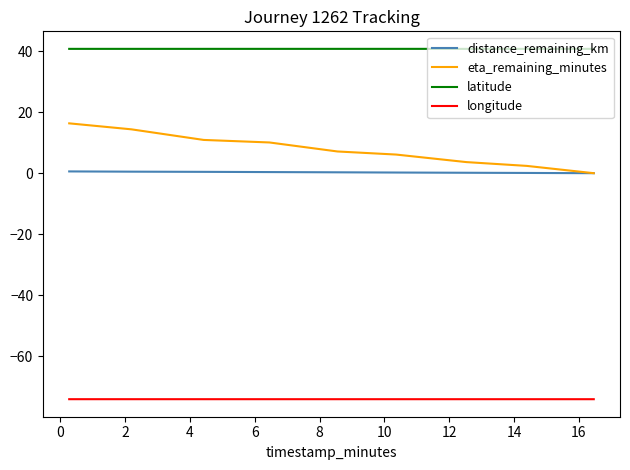

How many lines are shown in the chart?

4